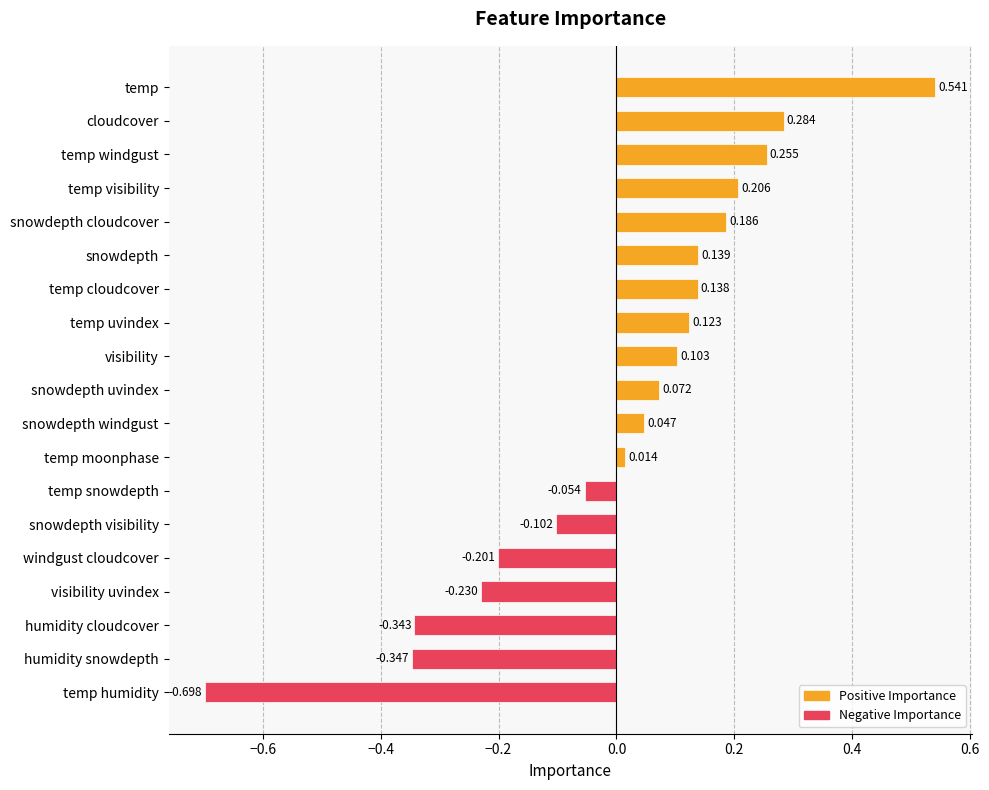

Where is the data nearest to the value 0?

temp moonphase